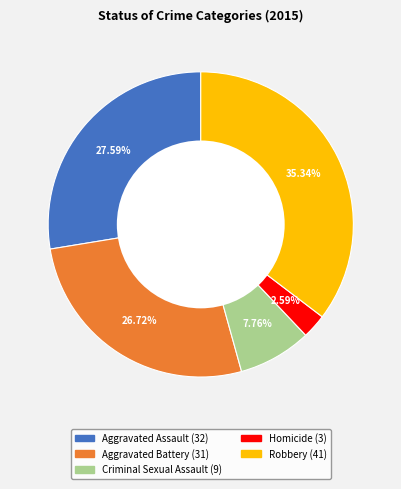

Does Criminal Sexual Assault represent more than half of the total?

No